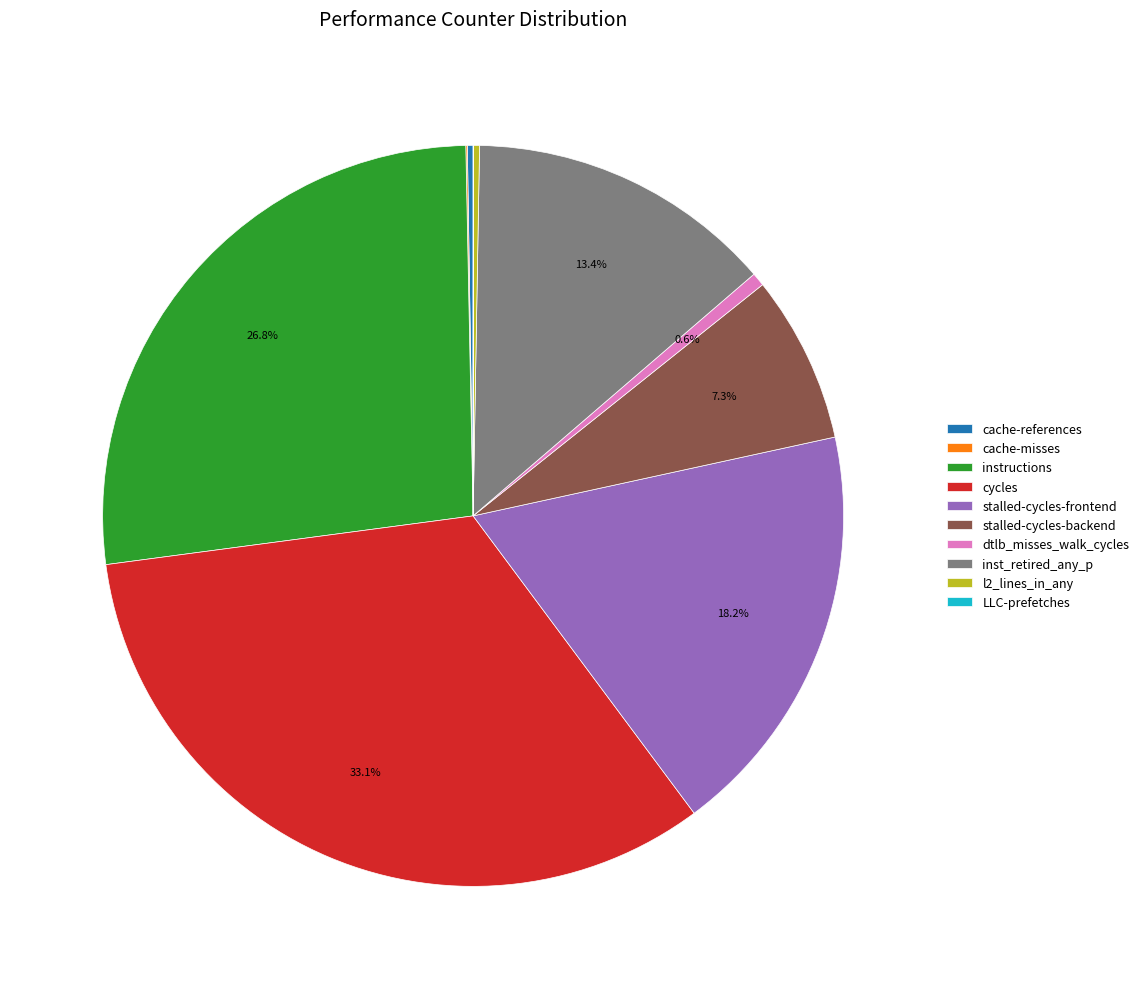

What percentage is NOT represented by dtlb_misses_walk_cycles?

99.4%